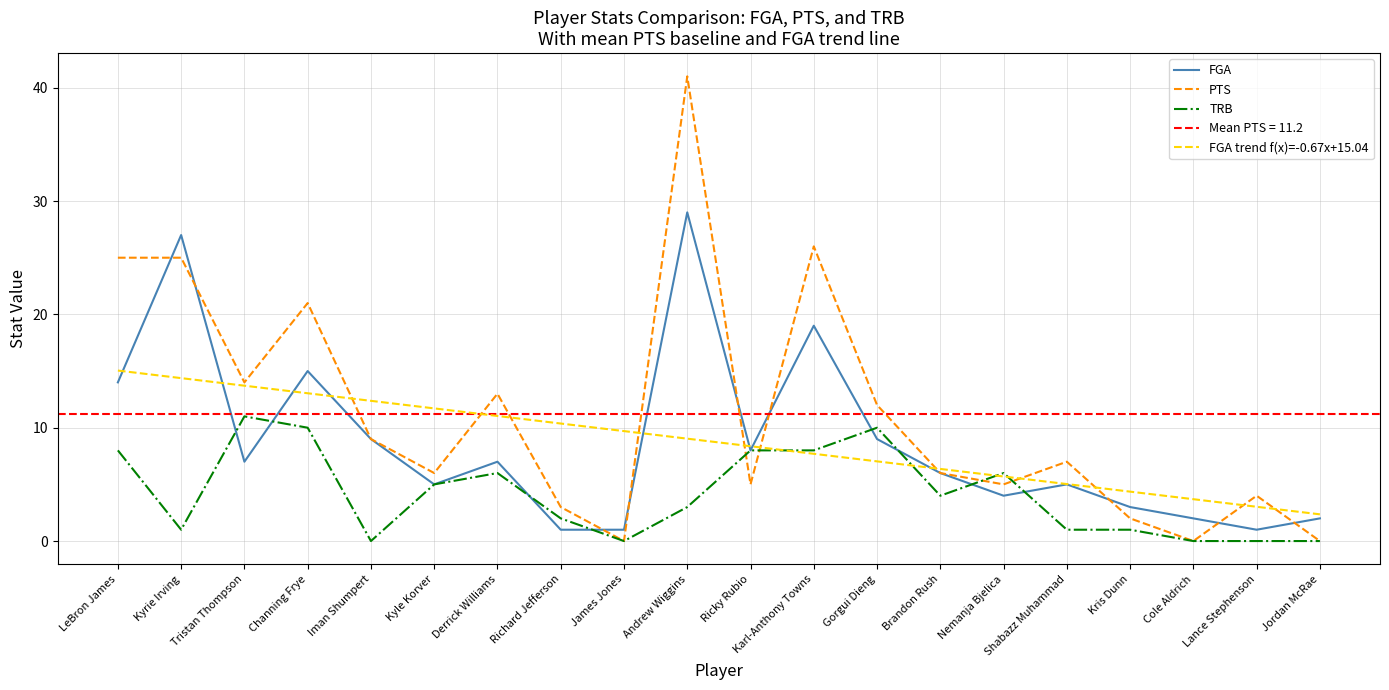

Is this an area chart (filled region under the line)?

No